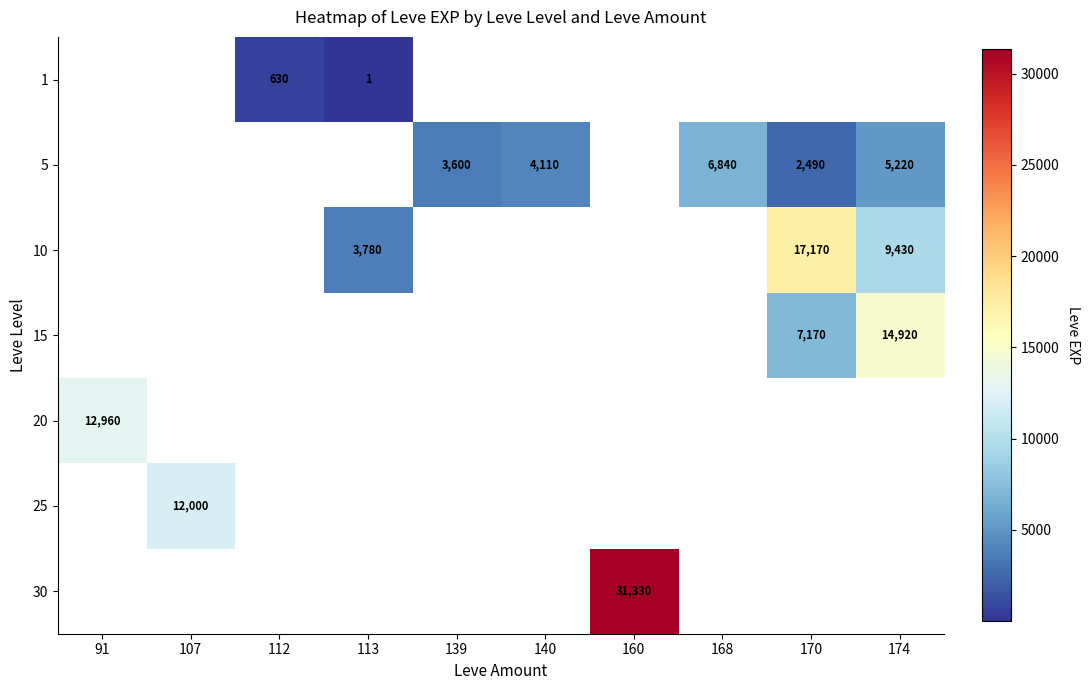

The value of 5 at 139 is 2000. True or false?

False